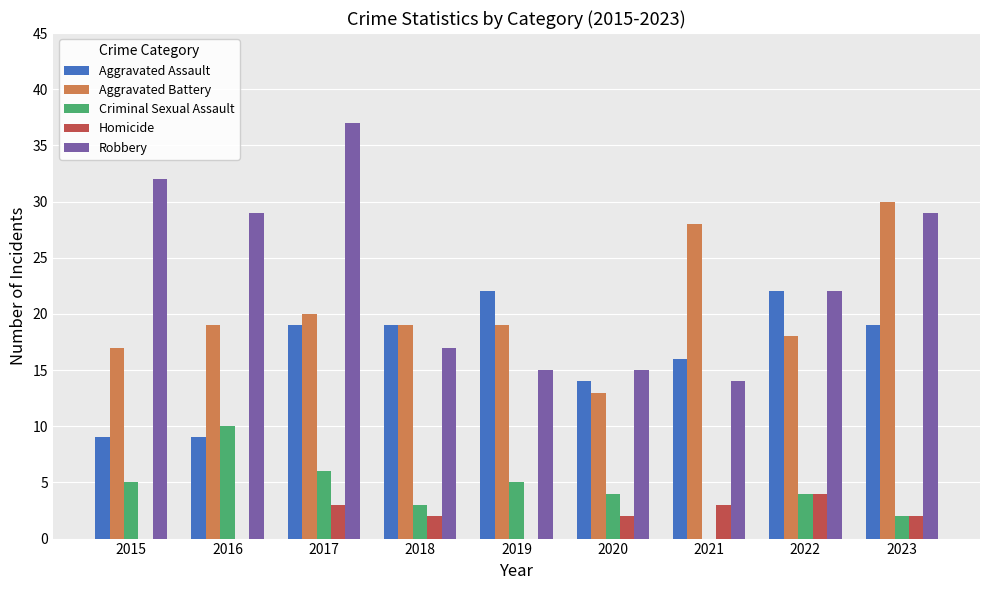

Reading left to right, what are all the values shown in this chart?

Aggravated Assault: 2015=9	2016=9	2017=19	2018=19	2019=22	2020=14	2021=16	2022=22	2023=19
Aggravated Battery: 2015=17	2016=19	2017=20	2018=19	2019=19	2020=13	2021=28	2022=18	2023=30
Criminal Sexual Assault: 2015=5	2016=10	2017=6	2018=3	2019=5	2020=4	2021=0	2022=4	2023=2
Homicide: 2015=0	2016=0	2017=3	2018=2	2019=0	2020=2	2021=3	2022=4	2023=2
Robbery: 2015=32	2016=29	2017=37	2018=17	2019=15	2020=15	2021=14	2022=22	2023=29